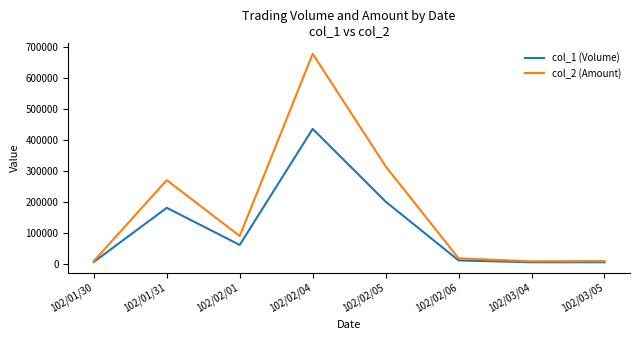

True or false: col_1 (Volume) has a value of 4000 at 102/03/05.

True